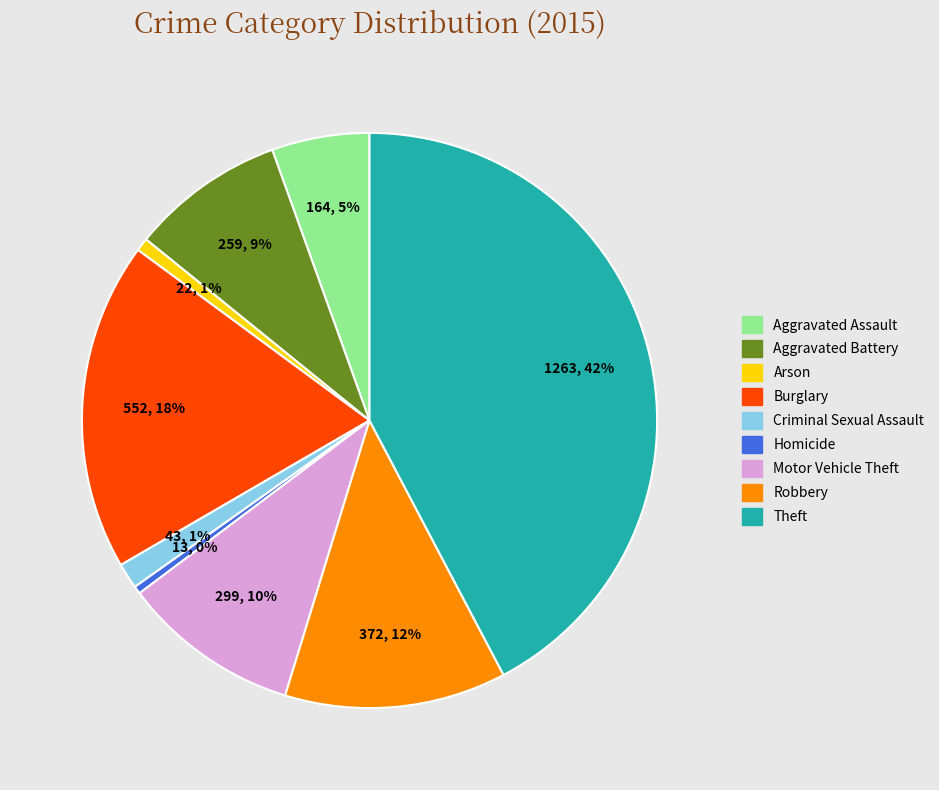

Is there any slice that represents more than half of the pie?

No